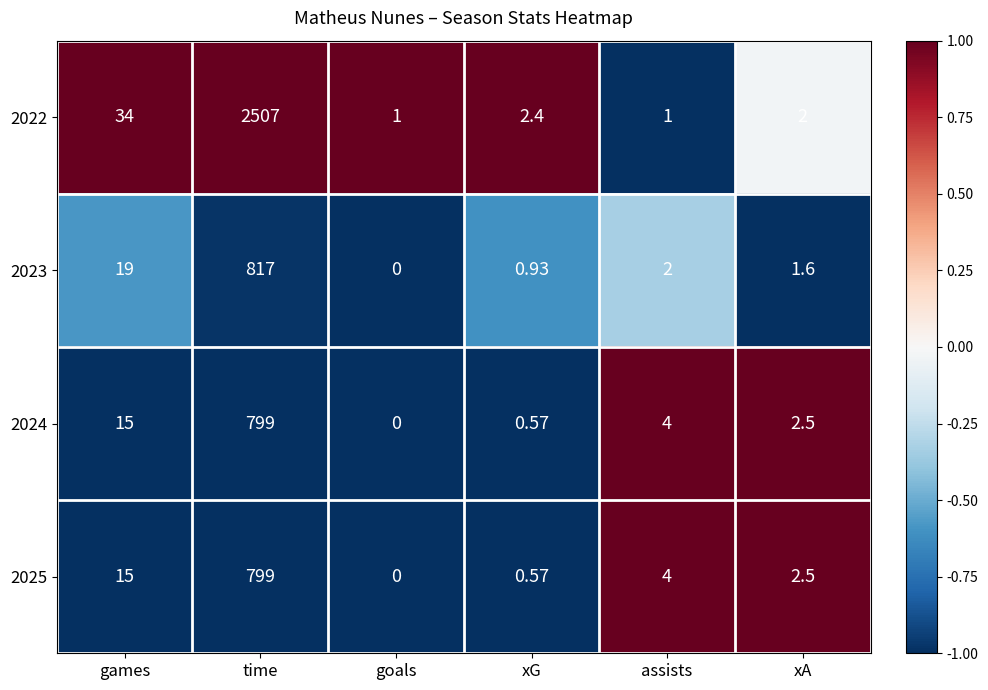

At which label does 2024 first exceed 4?

games